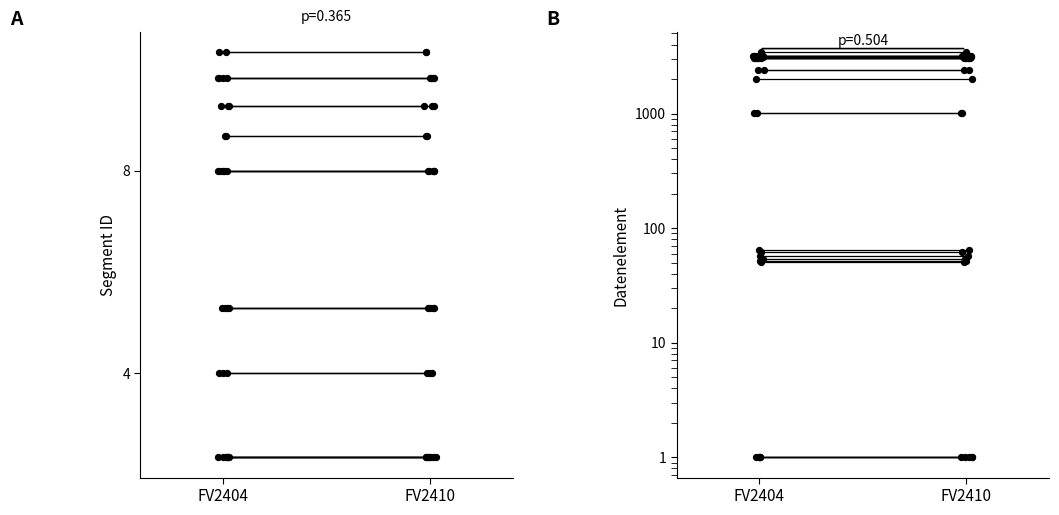

At how many categories does at least one series exceed 28?

2